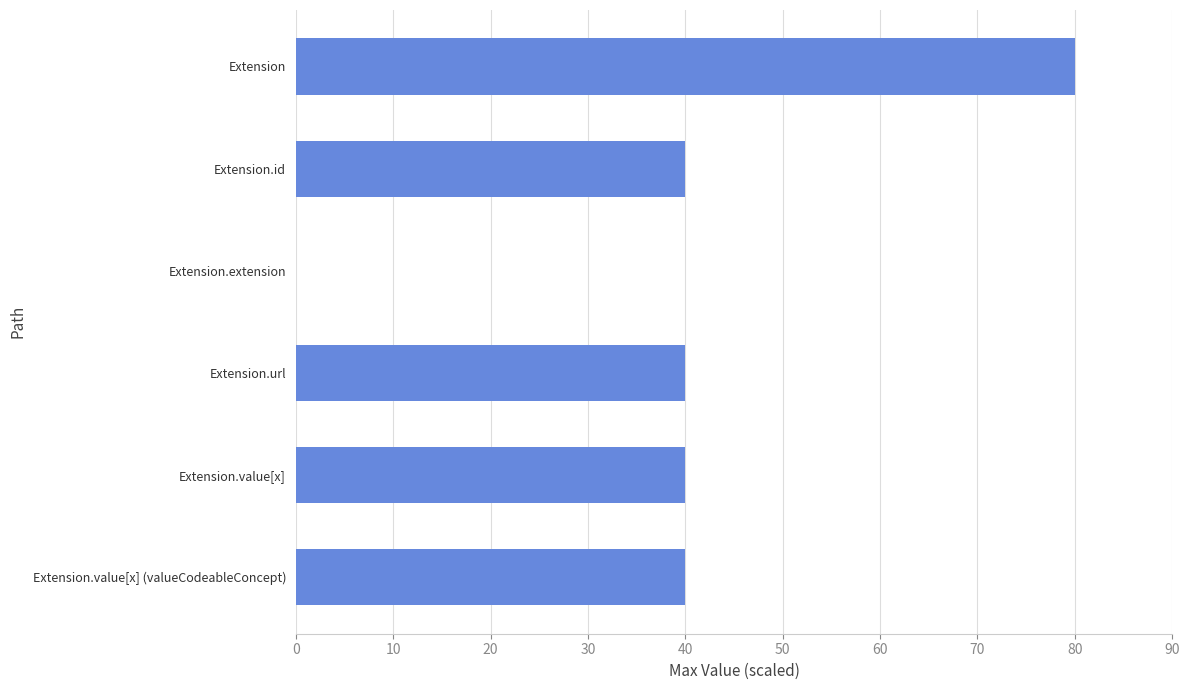

What is the maximum value shown in the chart?

80